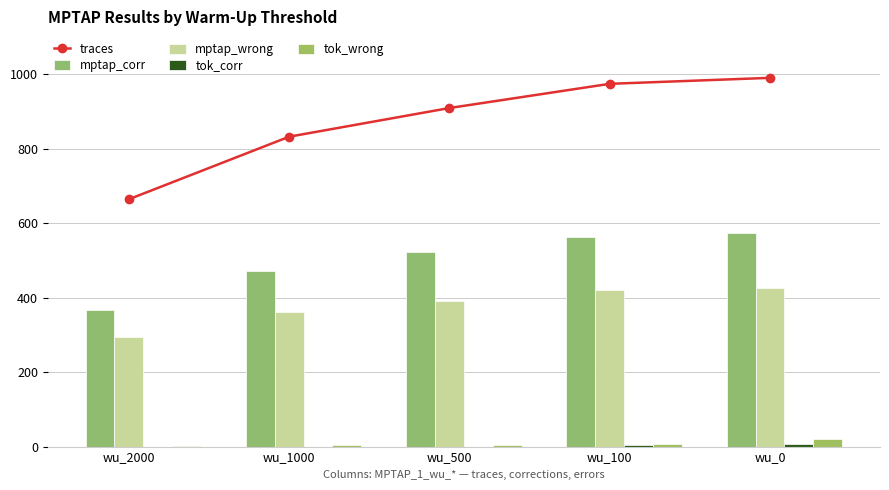

Reading left to right, extract all data points from this chart.

traces: wu_2000=664	wu_1000=832	wu_500=909	wu_100=974	wu_0=990
mptap_corr: wu_2000=366	wu_1000=472	wu_500=523	wu_100=563	wu_0=573
mptap_wrong: wu_2000=294	wu_1000=360	wu_500=390	wu_100=420	wu_0=427
tok_corr: wu_2000=0	wu_1000=0	wu_500=0	wu_100=3	wu_0=6
tok_wrong: wu_2000=1	wu_1000=3	wu_500=3	wu_100=8	wu_0=21